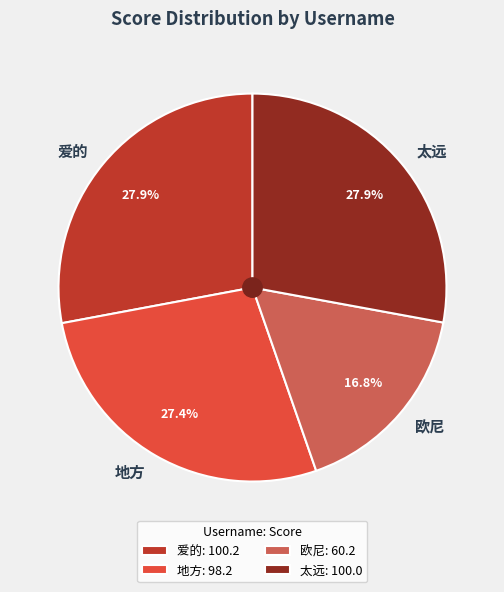

How many slices are in this pie chart?

4